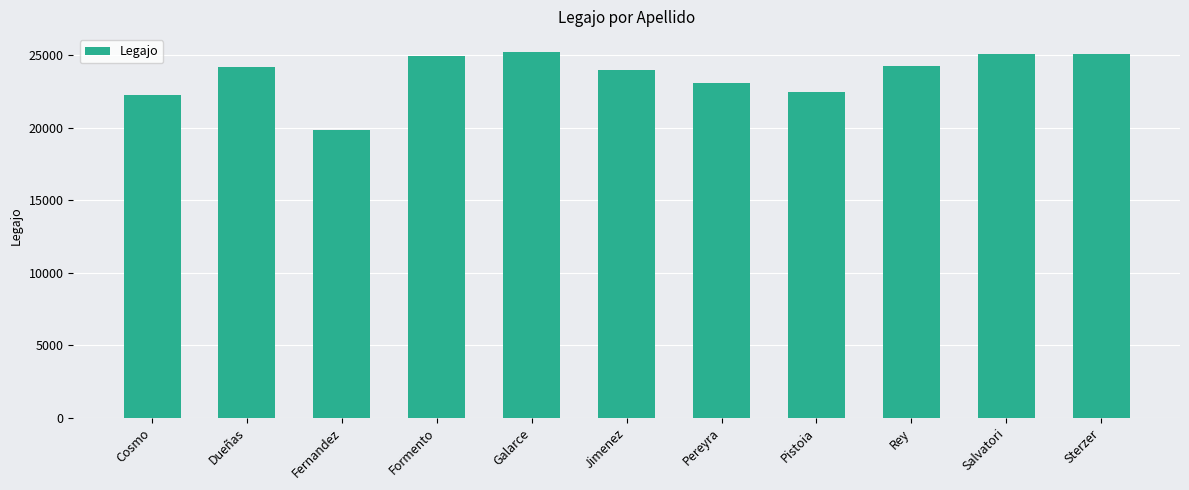

True or false: the data shows 42939 at Salvatori.

False